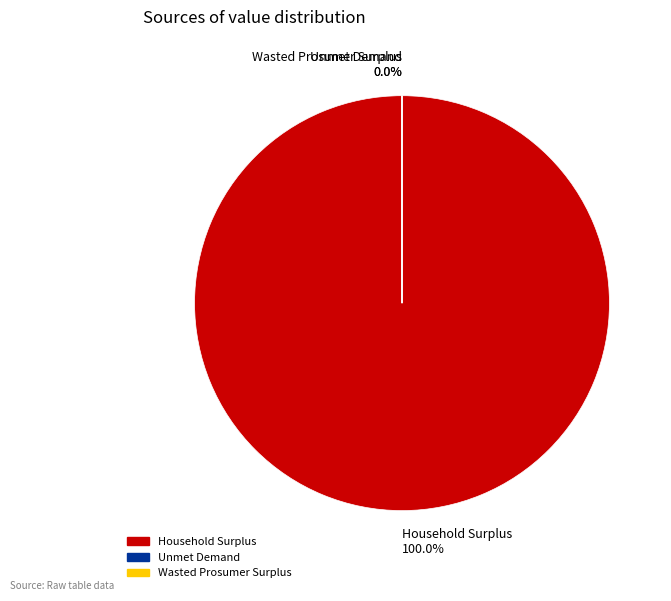

How many slices are in this pie chart?

3